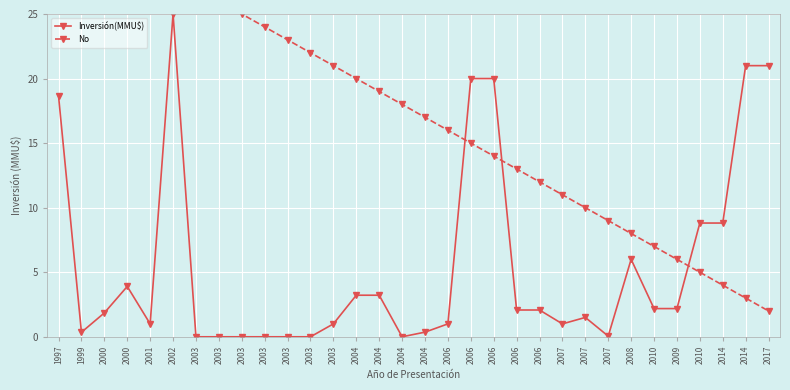

Which series has the largest total across all categories?

No